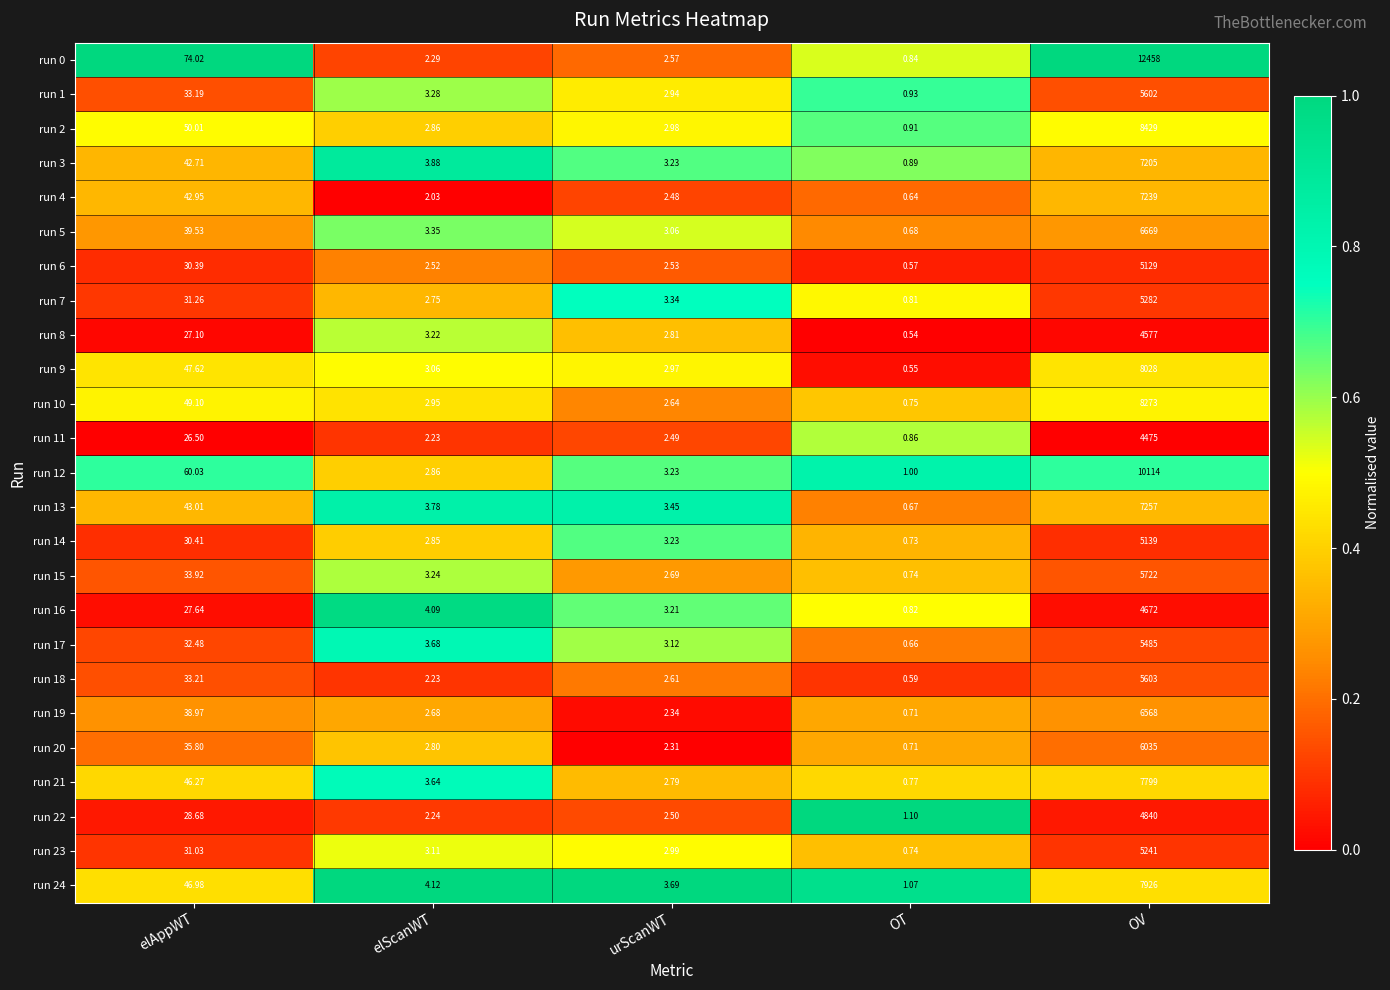

At which label does run 22 first exceed 2?

elAppWT